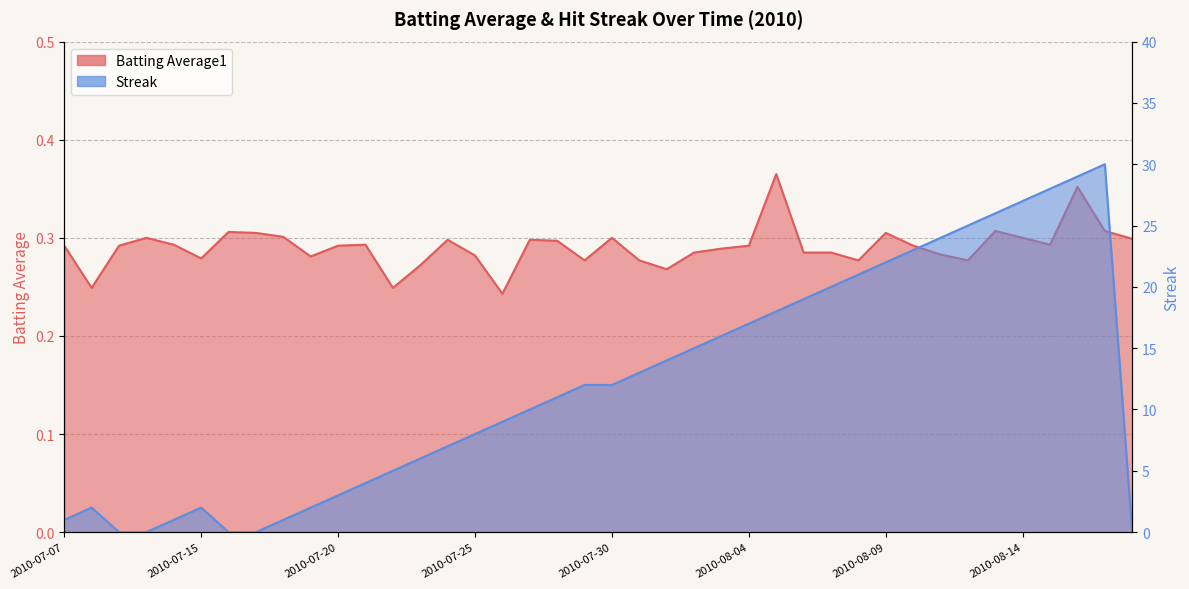

Rank the categories by Streak value from lowest to highest.

2010-07-09, 2010-07-10, 2010-07-16, 2010-07-17, 2010-08-18, 2010-07-07, 2010-07-11, 2010-07-18, 2010-07-08, 2010-07-15, 2010-07-19, 2010-07-20, 2010-07-21, 2010-07-22, 2010-07-23, 2010-07-24, 2010-07-25, 2010-07-26, 2010-07-27, 2010-07-28, 2010-07-29, 2010-07-30, 2010-07-31, 2010-08-01, 2010-08-02, 2010-08-03, 2010-08-04, 2010-08-05, 2010-08-06, 2010-08-07, 2010-08-08, 2010-08-09, 2010-08-10, 2010-08-11, 2010-08-12, 2010-08-13, 2010-08-14, 2010-08-15, 2010-08-16, 2010-08-17